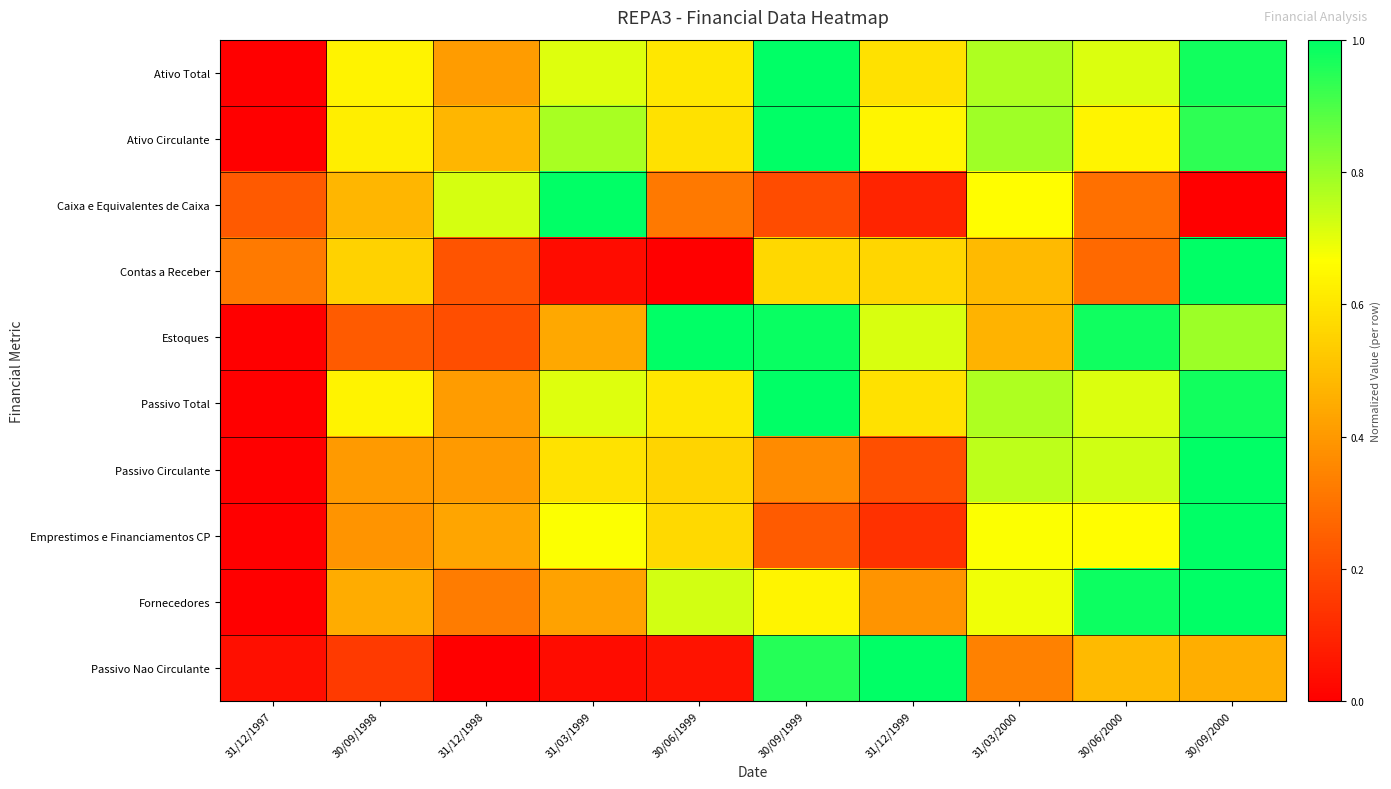

Reading left to right, extract all data points from this chart.

Ativo Total: 31/12/1997=0.0	30/09/1998=0.6	31/12/1998=0.4	31/03/1999=0.7	30/06/1999=0.6	30/09/1999=1.0	31/12/1999=0.6	31/03/2000=0.8	30/06/2000=0.7	30/09/2000=1.0
Ativo Circulante: 31/12/1997=0.0	30/09/1998=0.6	31/12/1998=0.5	31/03/1999=0.8	30/06/1999=0.6	30/09/1999=1.0	31/12/1999=0.6	31/03/2000=0.8	30/06/2000=0.6	30/09/2000=0.9
Caixa e Equivalentes de Caixa: 31/12/1997=0.2	30/09/1998=0.5	31/12/1998=0.7	31/03/1999=1.0	30/06/1999=0.3	30/09/1999=0.2	31/12/1999=0.1	31/03/2000=0.7	30/06/2000=0.3	30/09/2000=0.0
Contas a Receber: 31/12/1997=0.3	30/09/1998=0.6	31/12/1998=0.2	31/03/1999=0.0	30/06/1999=0.0	30/09/1999=0.6	31/12/1999=0.6	31/03/2000=0.5	30/06/2000=0.3	30/09/2000=1.0
Estoques: 31/12/1997=0.0	30/09/1998=0.2	31/12/1998=0.2	31/03/1999=0.4	30/06/1999=1.0	30/09/1999=1.0	31/12/1999=0.7	31/03/2000=0.5	30/06/2000=1.0	30/09/2000=0.8
Passivo Total: 31/12/1997=0.0	30/09/1998=0.6	31/12/1998=0.4	31/03/1999=0.7	30/06/1999=0.6	30/09/1999=1.0	31/12/1999=0.6	31/03/2000=0.8	30/06/2000=0.7	30/09/2000=1.0
Passivo Circulante: 31/12/1997=0.0	30/09/1998=0.4	31/12/1998=0.4	31/03/1999=0.6	30/06/1999=0.6	30/09/1999=0.4	31/12/1999=0.2	31/03/2000=0.8	30/06/2000=0.7	30/09/2000=1.0
Emprestimos e Financiamentos CP: 31/12/1997=0.0	30/09/1998=0.4	31/12/1998=0.4	31/03/1999=0.7	30/06/1999=0.6	30/09/1999=0.2	31/12/1999=0.1	31/03/2000=0.7	30/06/2000=0.7	30/09/2000=1.0
Fornecedores: 31/12/1997=0.0	30/09/1998=0.5	31/12/1998=0.3	31/03/1999=0.4	30/06/1999=0.7	30/09/1999=0.6	31/12/1999=0.4	31/03/2000=0.7	30/06/2000=1.0	30/09/2000=1.0
Passivo Nao Circulante: 31/12/1997=0.0	30/09/1998=0.2	31/12/1998=0.0	31/03/1999=0.0	30/06/1999=0.1	30/09/1999=1.0	31/12/1999=1.0	31/03/2000=0.3	30/06/2000=0.5	30/09/2000=0.5